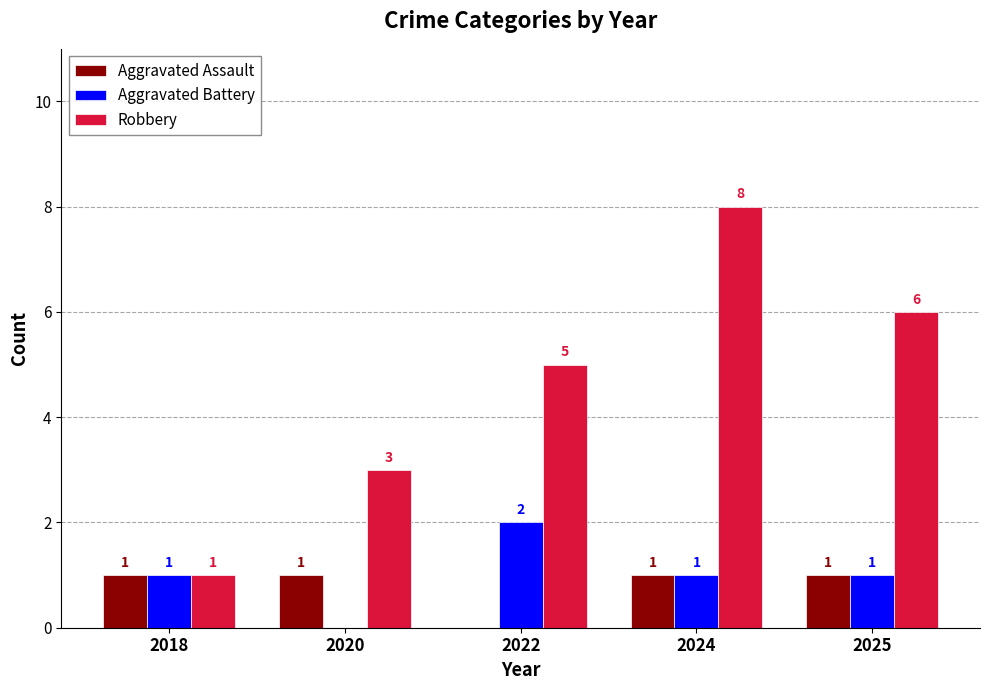

How many distinct data groups are displayed?

3